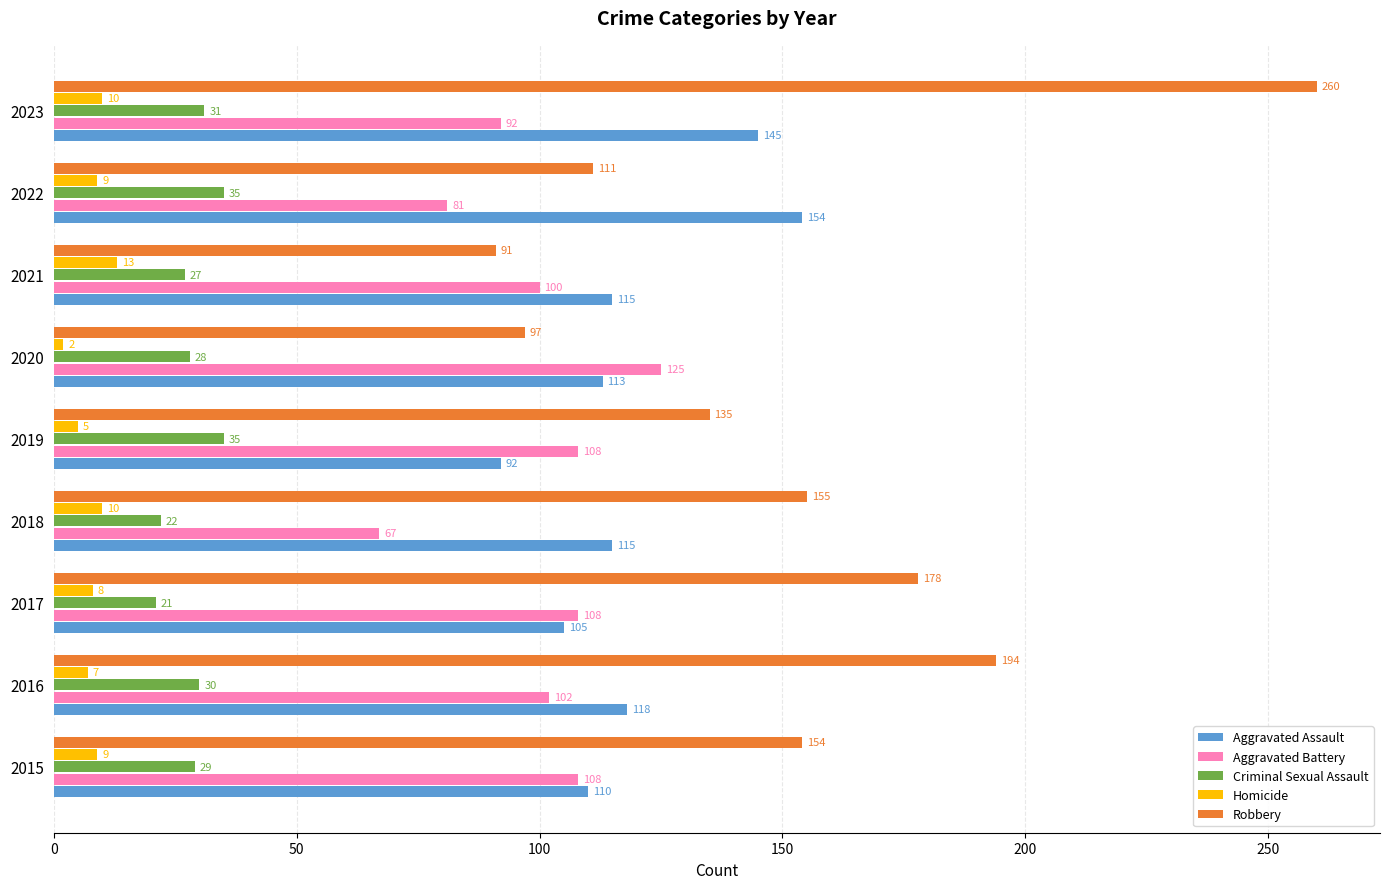

What is the difference between the highest and lowest values at 2023?

250